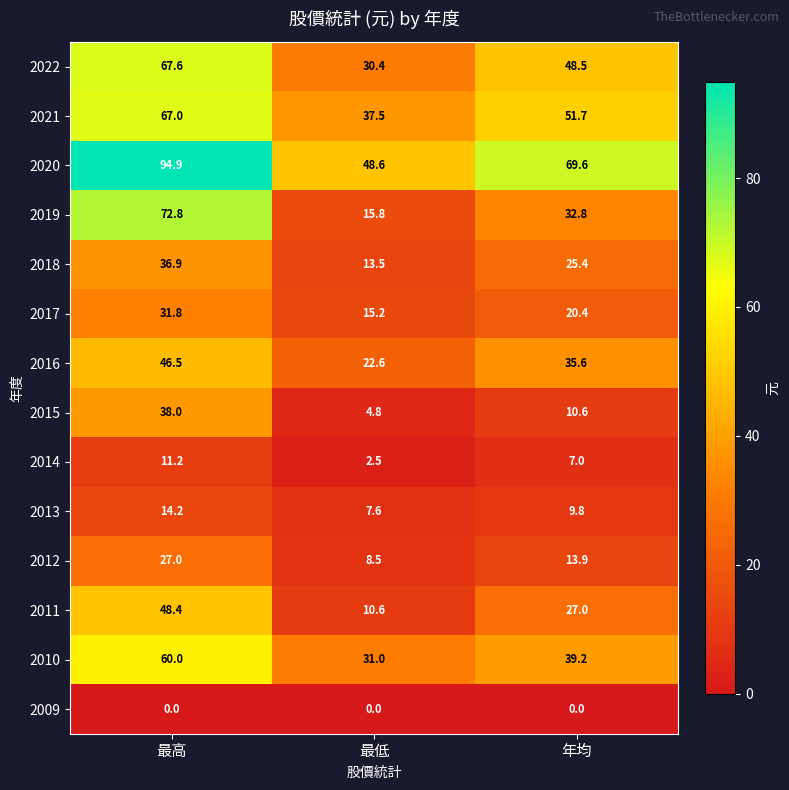

How many distinct data groups are displayed?

14